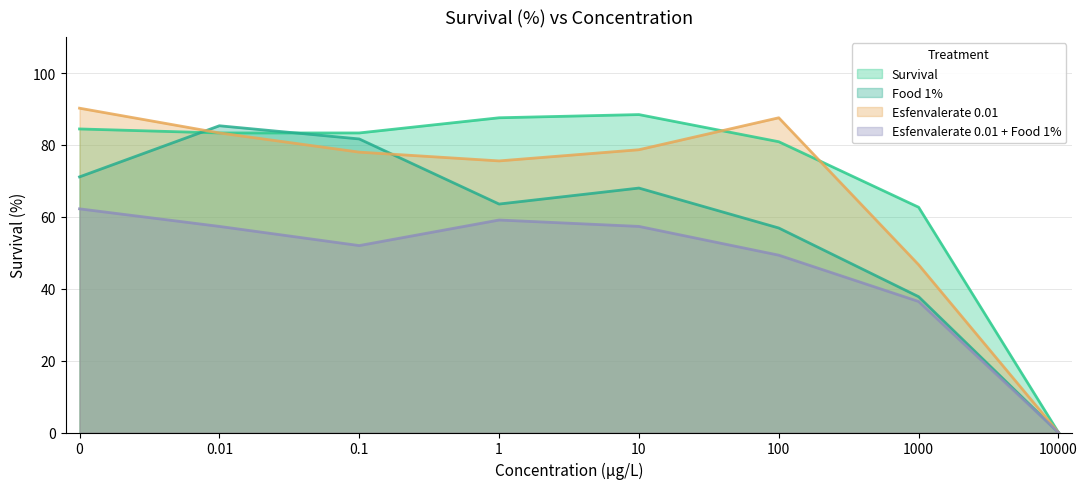

Which category has the lowest value in the Food_1% series?

10000